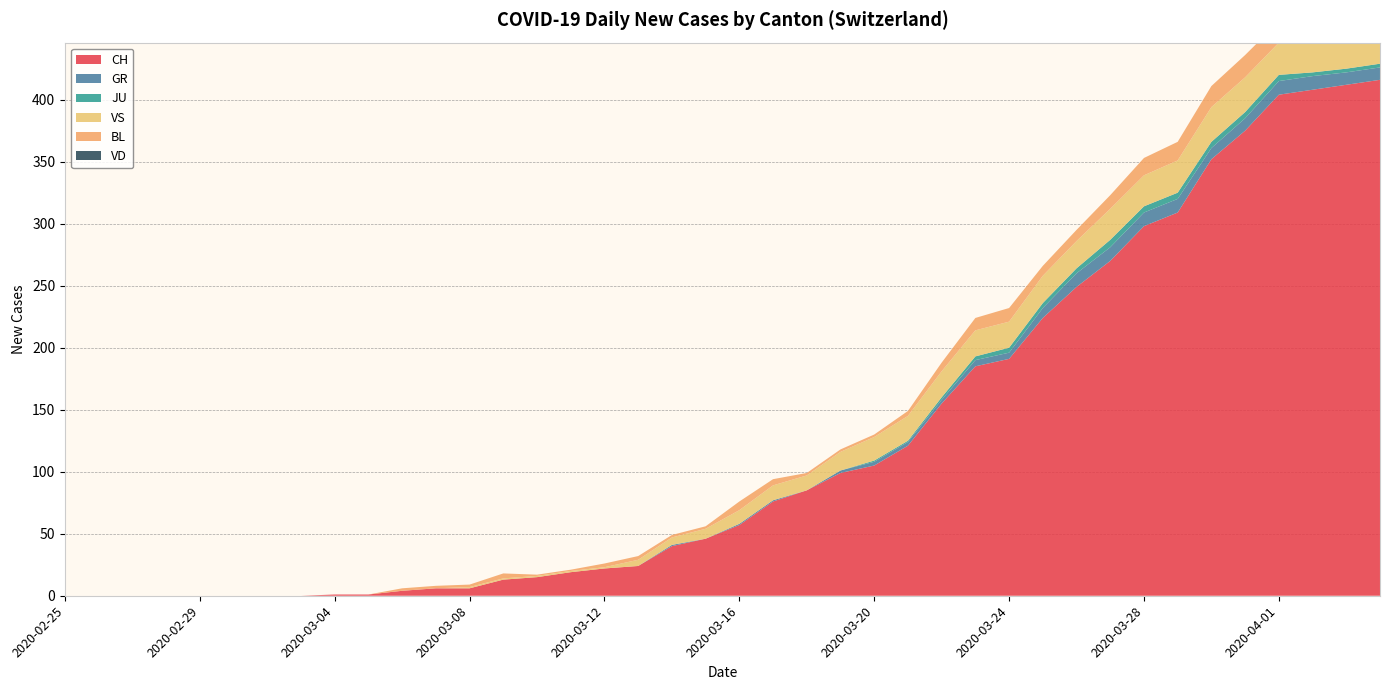

Reading left to right, transcribe all the data shown in this chart.

CH: 2020-02-25=0	2020-02-26=0	2020-02-27=0	2020-02-28=0	2020-02-29=0	2020-03-01=0	2020-03-02=0	2020-03-03=0	2020-03-04=1	2020-03-05=1	2020-03-06=4	2020-03-07=6	2020-03-08=6	2020-03-09=13	2020-03-10=15	2020-03-11=19	2020-03-12=22	2020-03-13=24	2020-03-14=40	2020-03-15=46	2020-03-16=57	2020-03-17=76	2020-03-18=85	2020-03-19=99	2020-03-20=105	2020-03-21=121	2020-03-22=155	2020-03-23=185	2020-03-24=191	2020-03-25=224	2020-03-26=249	2020-03-27=270	2020-03-28=298	2020-03-29=309	2020-03-30=352	2020-03-31=375	2020-04-01=404	2020-04-02=408	2020-04-03=412	2020-04-04=416
GR: 2020-02-25=0	2020-02-26=0	2020-02-27=0	2020-02-28=0	2020-02-29=0	2020-03-01=0	2020-03-02=0	2020-03-03=0	2020-03-04=0	2020-03-05=0	2020-03-06=0	2020-03-07=0	2020-03-08=0	2020-03-09=0	2020-03-10=0	2020-03-11=0	2020-03-12=0	2020-03-13=0	2020-03-14=1	2020-03-15=0	2020-03-16=1	2020-03-17=1	2020-03-18=0	2020-03-19=2	2020-03-20=3	2020-03-21=3	2020-03-22=3	2020-03-23=5	2020-03-24=5	2020-03-25=8	2020-03-26=11	2020-03-27=11	2020-03-28=11	2020-03-29=11	2020-03-30=9	2020-03-31=10	2020-04-01=11	2020-04-02=11	2020-04-03=10	2020-04-04=10
JU: 2020-02-25=0	2020-02-26=0	2020-02-27=0	2020-02-28=0	2020-02-29=0	2020-03-01=0	2020-03-02=0	2020-03-03=0	2020-03-04=0	2020-03-05=0	2020-03-06=0	2020-03-07=0	2020-03-08=0	2020-03-09=0	2020-03-10=0	2020-03-11=0	2020-03-12=0	2020-03-13=0	2020-03-14=0	2020-03-15=0	2020-03-16=0	2020-03-17=0	2020-03-18=0	2020-03-19=0	2020-03-20=1	2020-03-21=1	2020-03-22=2	2020-03-23=3	2020-03-24=4	2020-03-25=4	2020-03-26=4	2020-03-27=6	2020-03-28=5	2020-03-29=5	2020-03-30=5	2020-03-31=5	2020-04-01=5	2020-04-02=3	2020-04-03=3	2020-04-04=3
VS: 2020-02-25=0	2020-02-26=0	2020-02-27=0	2020-02-28=0	2020-02-29=0	2020-03-01=0	2020-03-02=0	2020-03-03=0	2020-03-04=0	2020-03-05=0	2020-03-06=0	2020-03-07=0	2020-03-08=1	2020-03-09=1	2020-03-10=1	2020-03-11=1	2020-03-12=1	2020-03-13=5	2020-03-14=6	2020-03-15=8	2020-03-16=11	2020-03-17=12	2020-03-18=12	2020-03-19=15	2020-03-20=19	2020-03-21=20	2020-03-22=21	2020-03-23=21	2020-03-24=21	2020-03-25=22	2020-03-26=22	2020-03-27=25	2020-03-28=25	2020-03-29=26	2020-03-30=28	2020-03-31=28	2020-04-01=26	2020-04-02=28	2020-04-03=26	2020-04-04=28
BL: 2020-02-25=0	2020-02-26=0	2020-02-27=0	2020-02-28=0	2020-02-29=0	2020-03-01=0	2020-03-02=0	2020-03-03=0	2020-03-04=0	2020-03-05=0	2020-03-06=2	2020-03-07=2	2020-03-08=2	2020-03-09=4	2020-03-10=1	2020-03-11=1	2020-03-12=3	2020-03-13=3	2020-03-14=2	2020-03-15=2	2020-03-16=7	2020-03-17=5	2020-03-18=2	2020-03-19=2	2020-03-20=2	2020-03-21=4	2020-03-22=7	2020-03-23=10	2020-03-24=11	2020-03-25=8	2020-03-26=9	2020-03-27=11	2020-03-28=14	2020-03-29=15	2020-03-30=17	2020-03-31=18	2020-04-01=17	2020-04-02=18	2020-04-03=18	2020-04-04=19
VD: 2020-02-25=0	2020-02-26=0	2020-02-27=0	2020-02-28=0	2020-02-29=0	2020-03-01=0	2020-03-02=0	2020-03-03=0	2020-03-04=0	2020-03-05=0	2020-03-06=0	2020-03-07=0	2020-03-08=0	2020-03-09=0	2020-03-10=0	2020-03-11=0	2020-03-12=0	2020-03-13=0	2020-03-14=0	2020-03-15=0	2020-03-16=0	2020-03-17=0	2020-03-18=0	2020-03-19=0	2020-03-20=0	2020-03-21=0	2020-03-22=0	2020-03-23=0	2020-03-24=0	2020-03-25=0	2020-03-26=0	2020-03-27=0	2020-03-28=0	2020-03-29=0	2020-03-30=0	2020-03-31=0	2020-04-01=0	2020-04-02=0	2020-04-03=0	2020-04-04=0